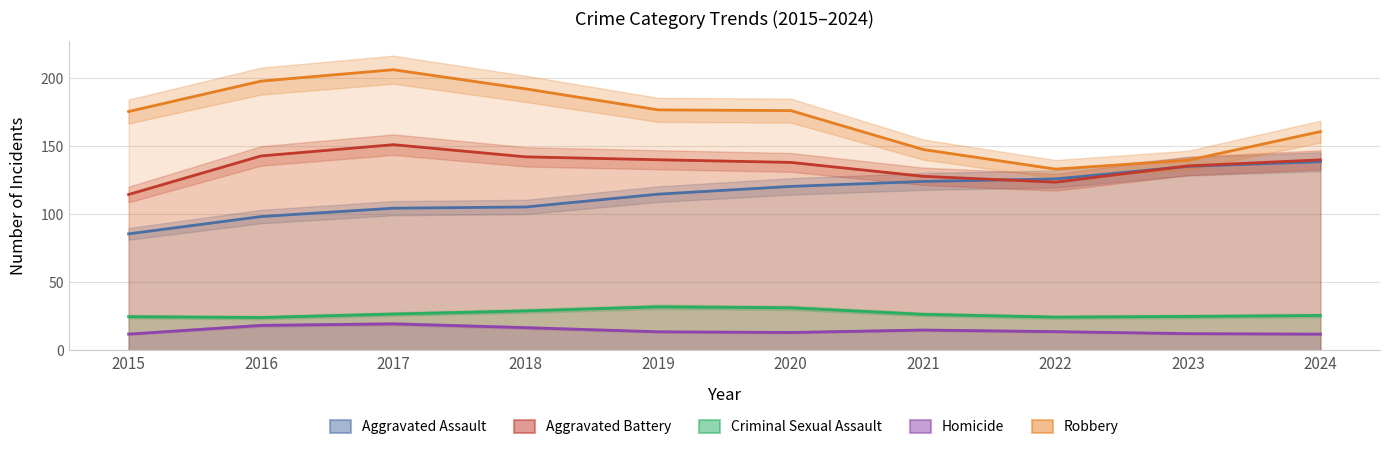

True or false: Robbery and Homicide cross at least once.

False